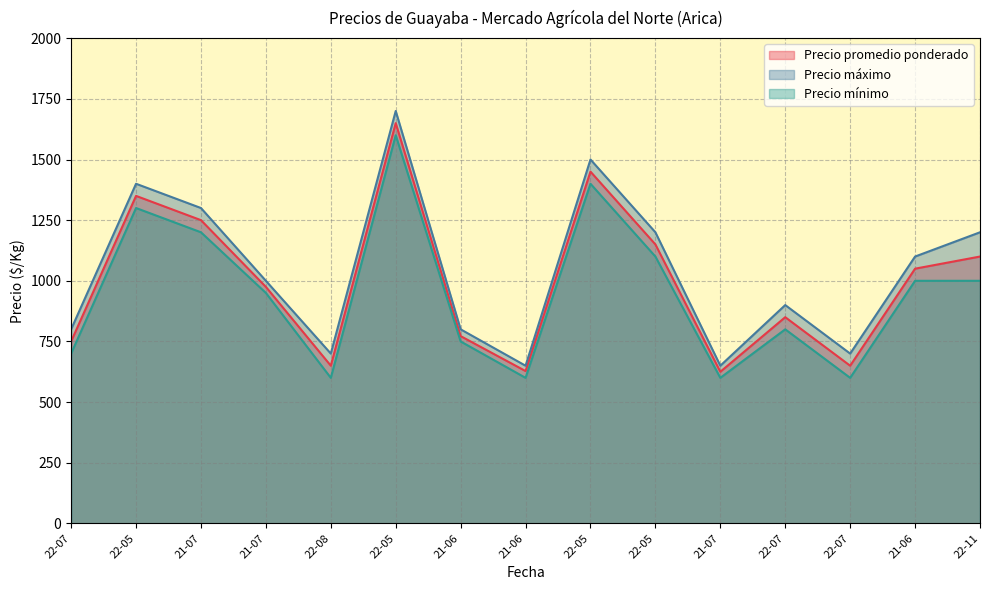

At which label does Precio promedio ponderado reach its peak?

22-05